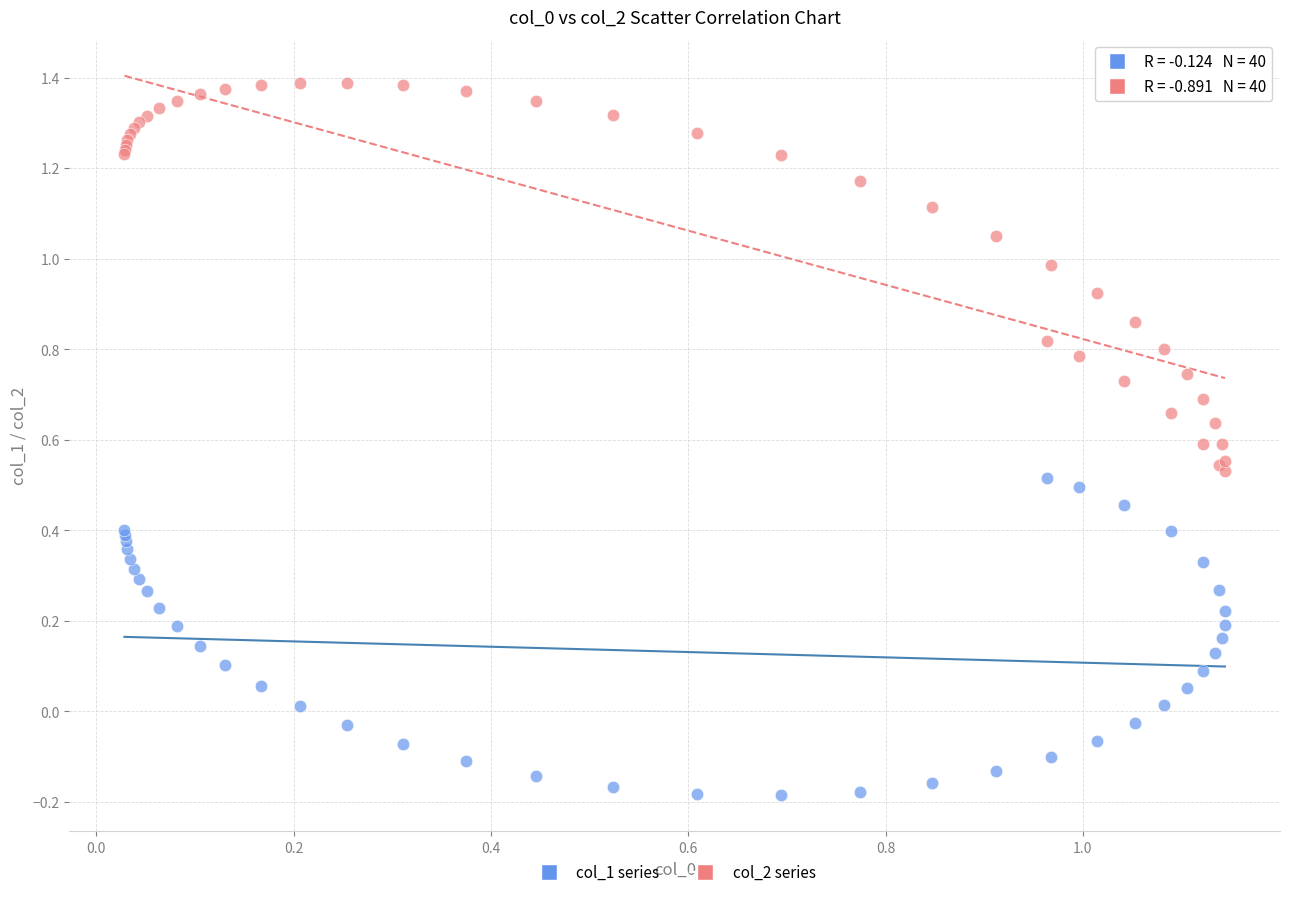

What are all the series names shown in the legend?

col_1 series, col_2 series